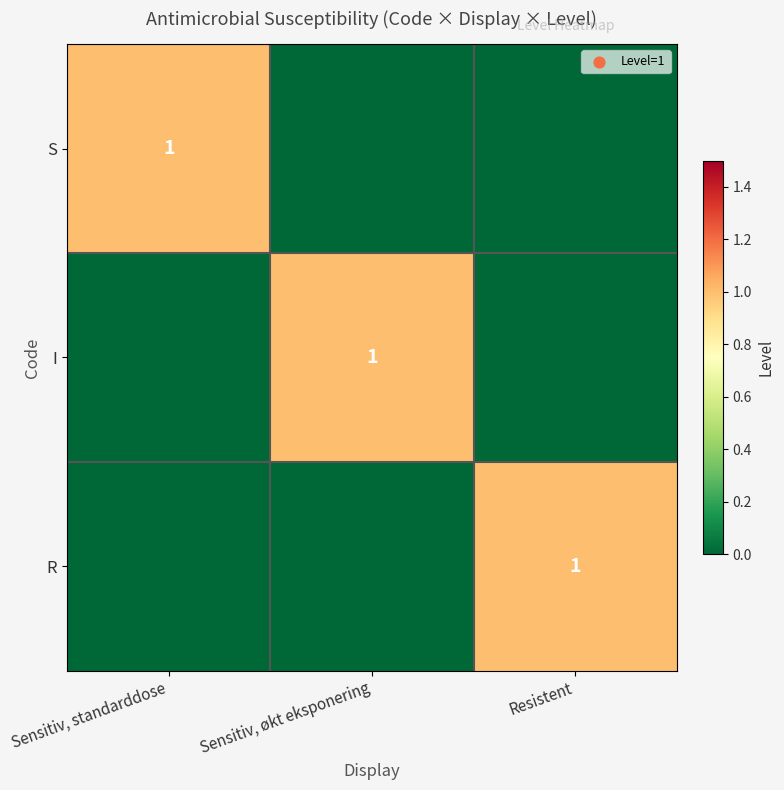

The value of I at Sensitiv, økt eksponering is 1. True or false?

True